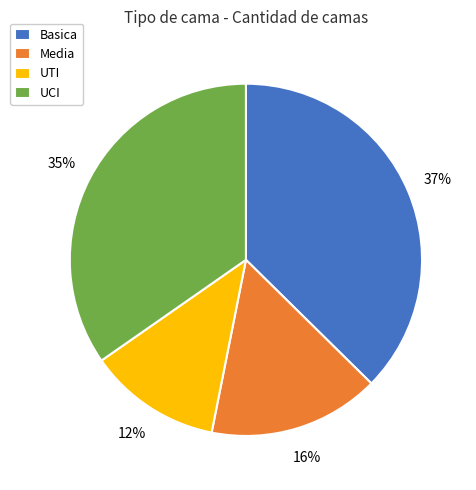

Which has a higher value, UCI or UTI?

UCI